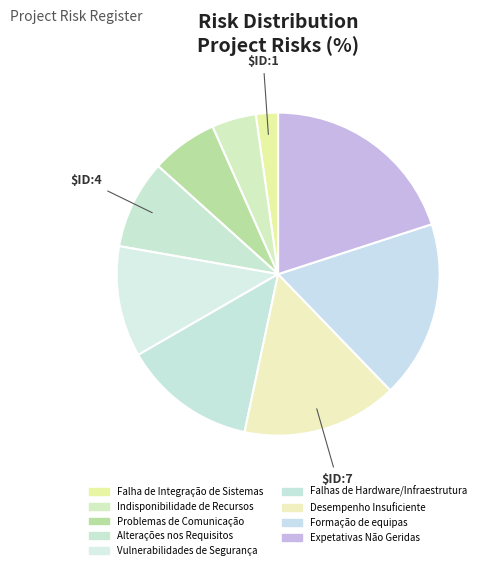

Does any single category account for the majority?

No